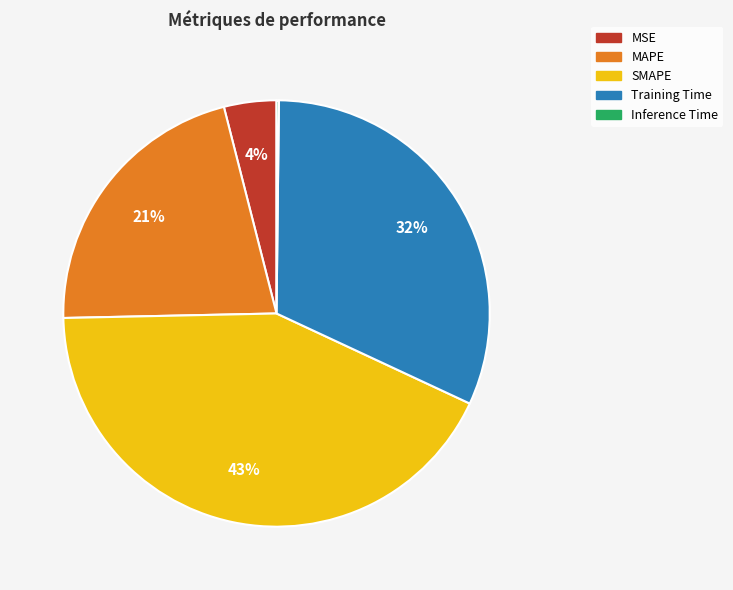

The Training Time slice represents 32% of the pie. True or false?

True